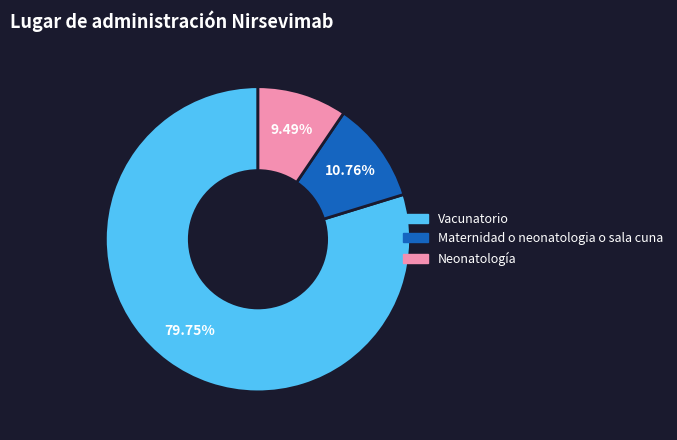

True or false: Neonatología accounts for 9% of the total.

True